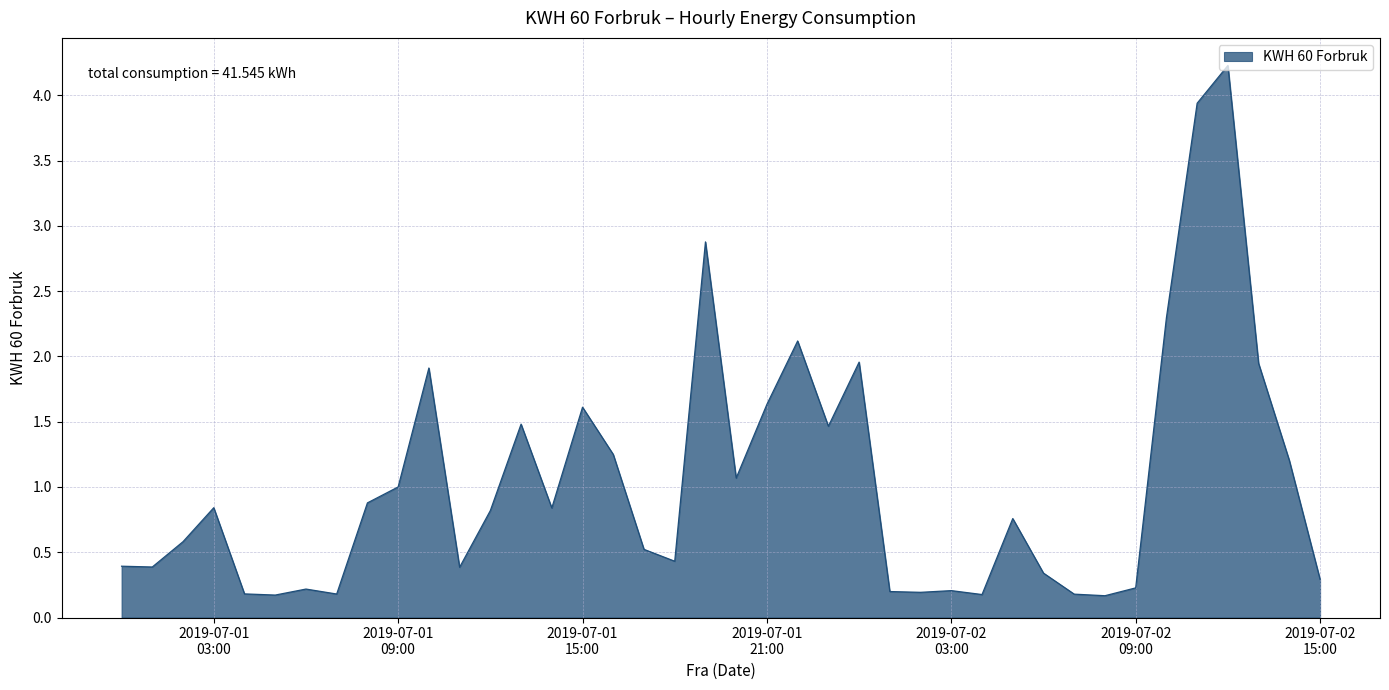

What is the maximum value shown in the chart?

4.2